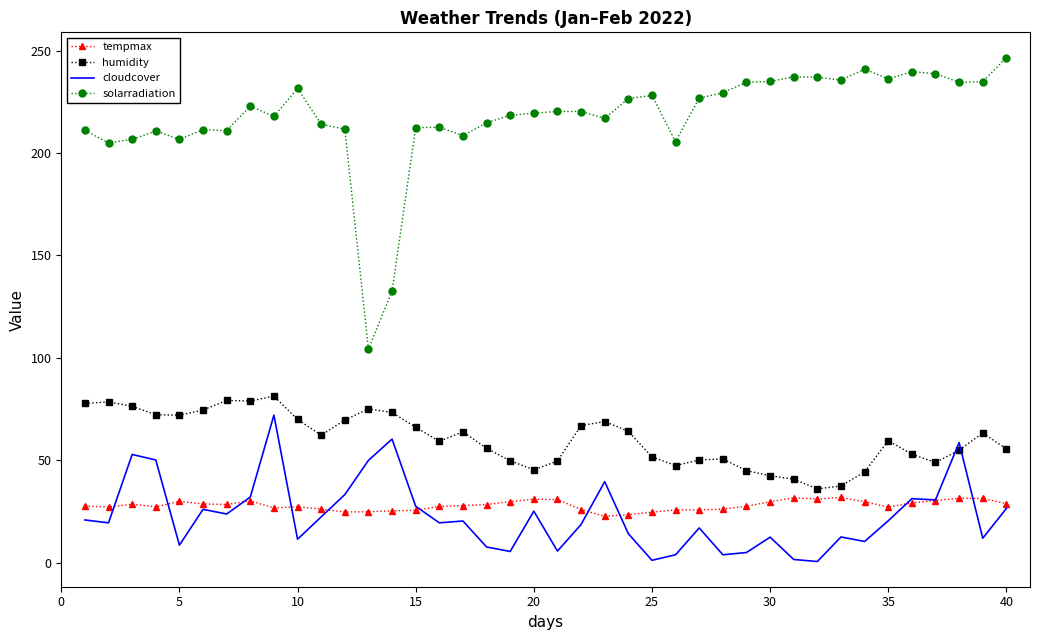

Which series has the largest total across all categories?

solarradiation